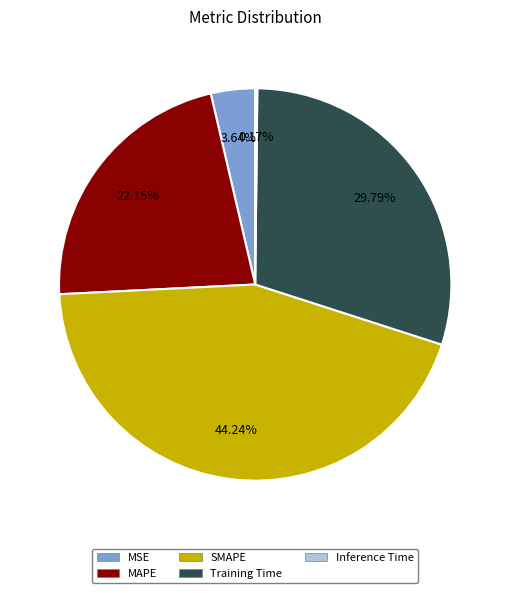

What is the ratio of the value at Training Time to the value at MAPE?

1.3